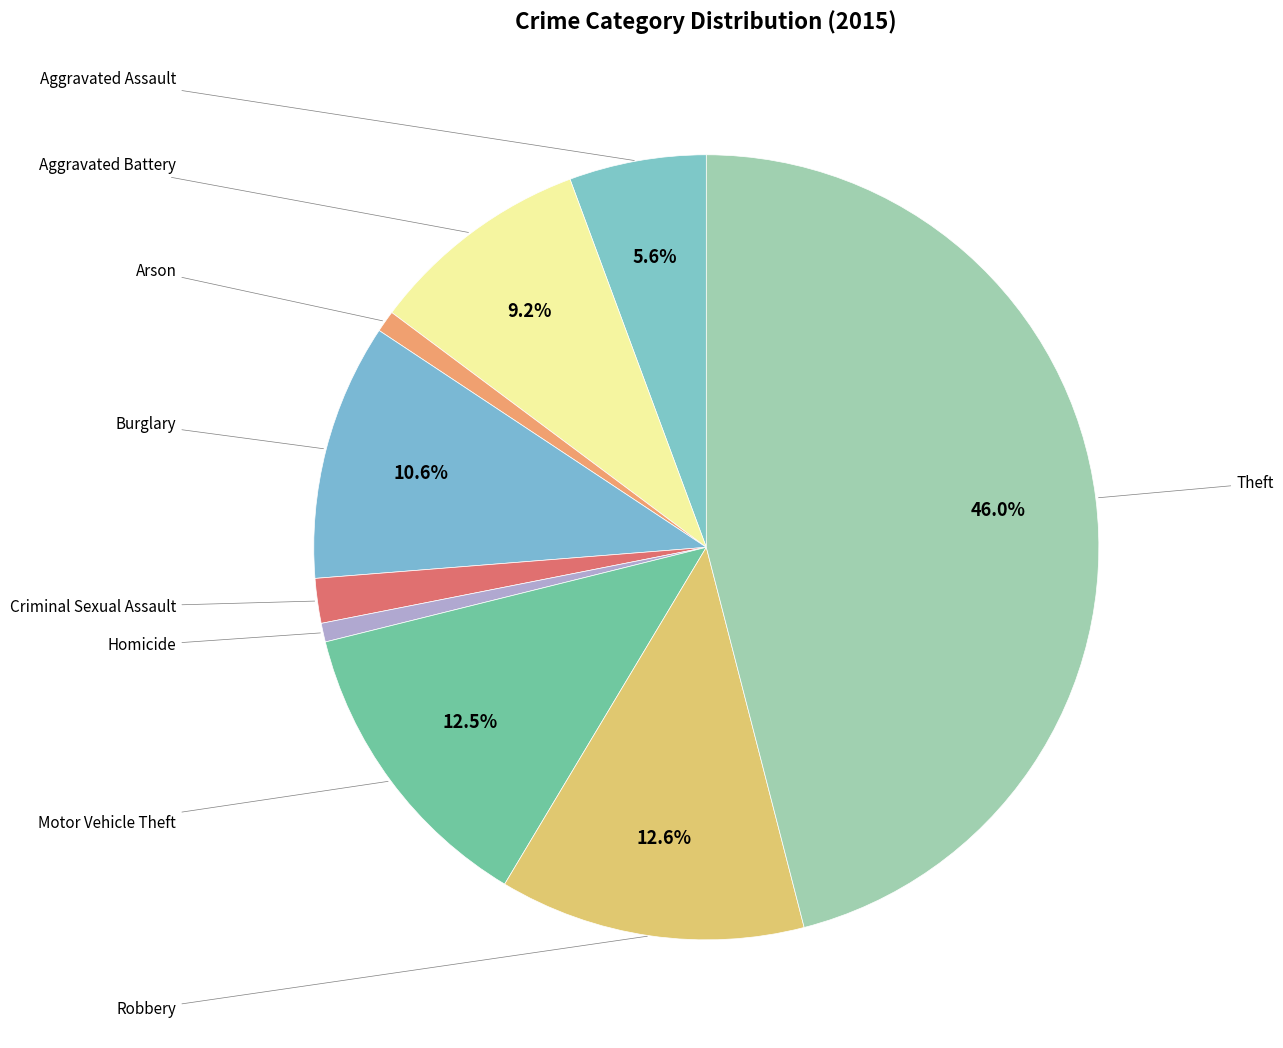

How many slices are in this pie chart?

9